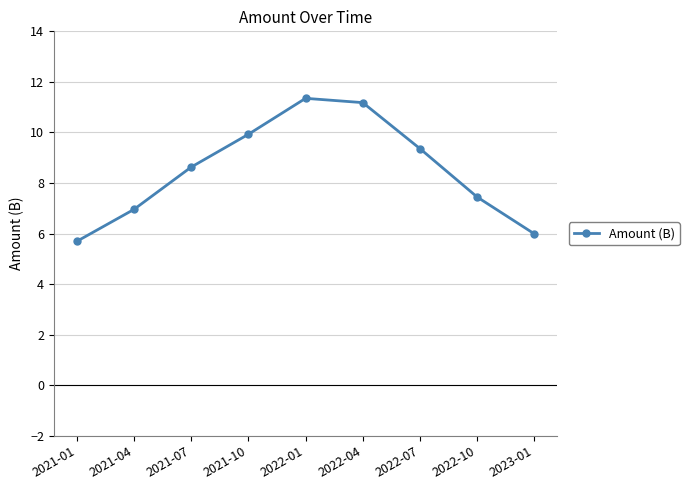

The chart shows a value of 11.3 at 2022-01. True or false?

True